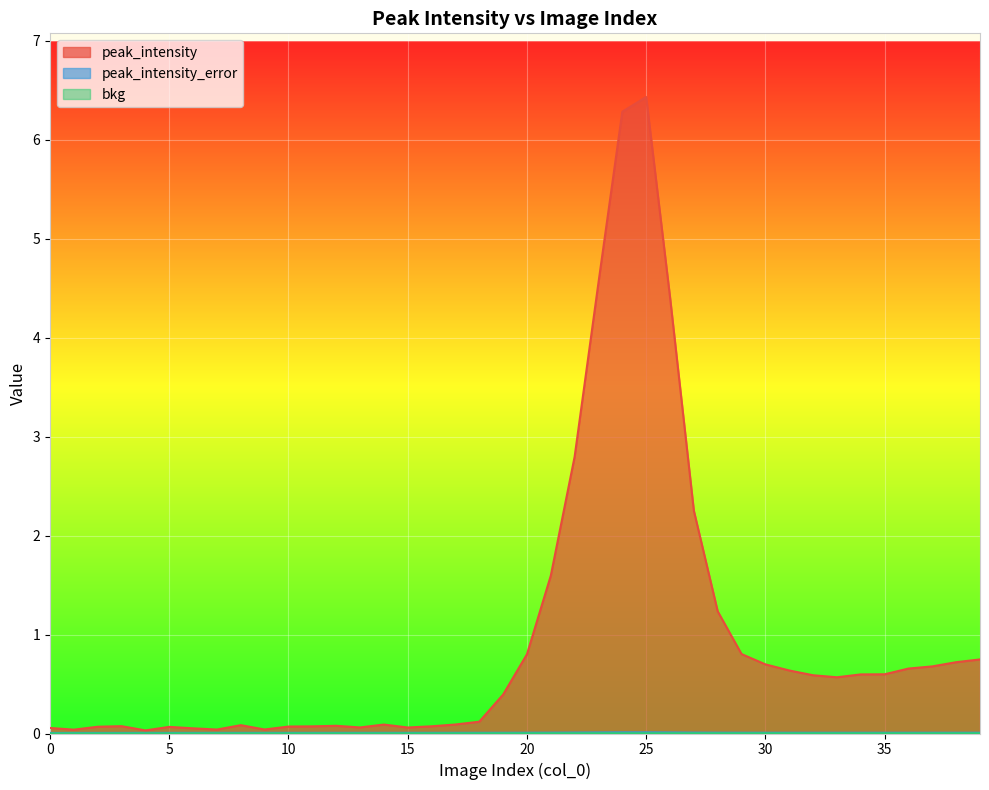

Rank the categories by bkg value from highest to lowest.

22, 26, 23, 25, 24, 27, 28, 21, 20, 29, 34, 32, 19, 33, 35, 30, 39, 38, 31, 36, 37, 17, 18, 16, 14, 15, 13, 12, 11, 10, 9, 8, 7, 6, 5, 4, 3, 2, 1, 0